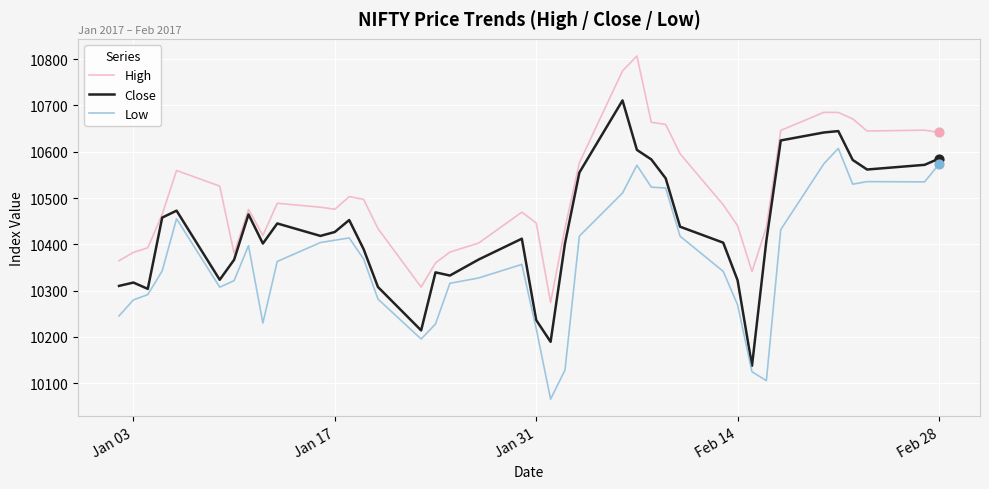

What are all the series names shown in the legend?

High, Close, Low